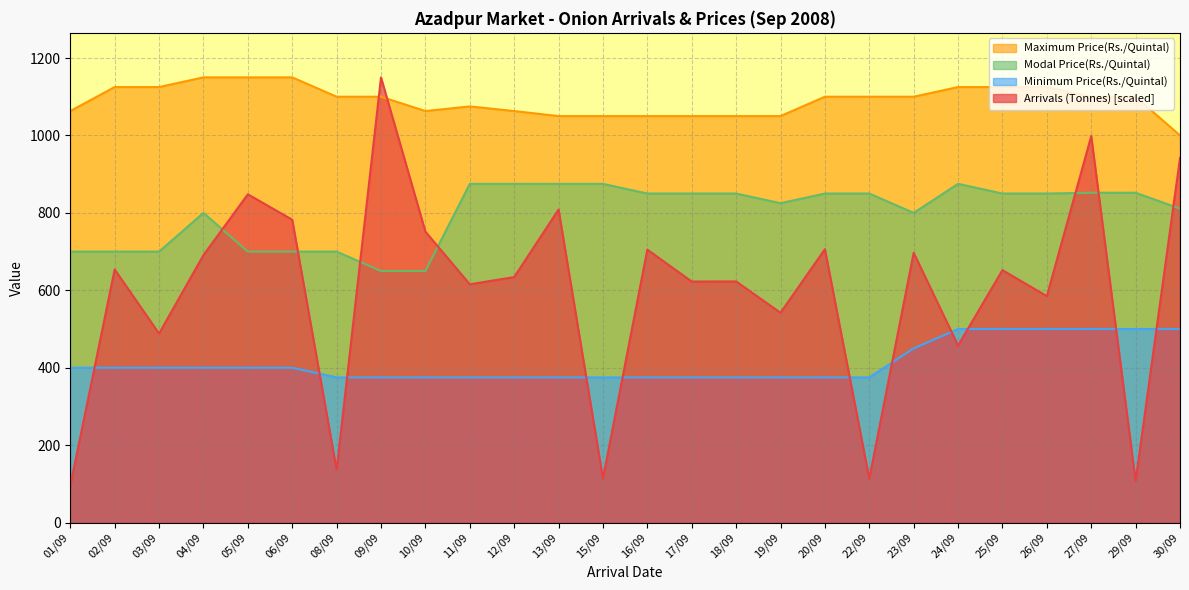

What is the label of the 12th point from the right?

17/09